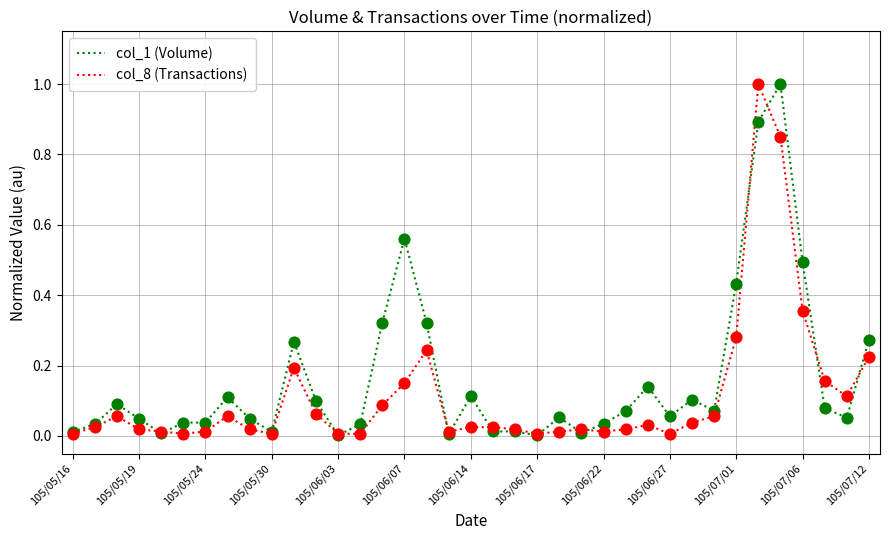

What is the greatest value displayed?

1.0